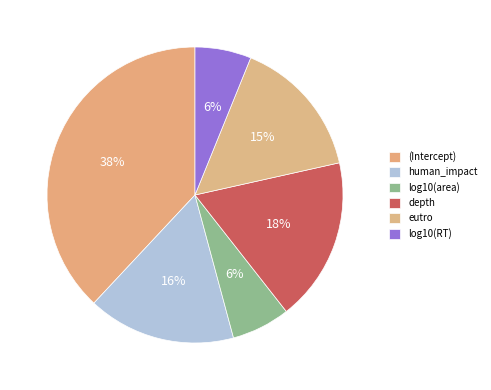

Is it true that log10(RT) is 6% of the pie?

True